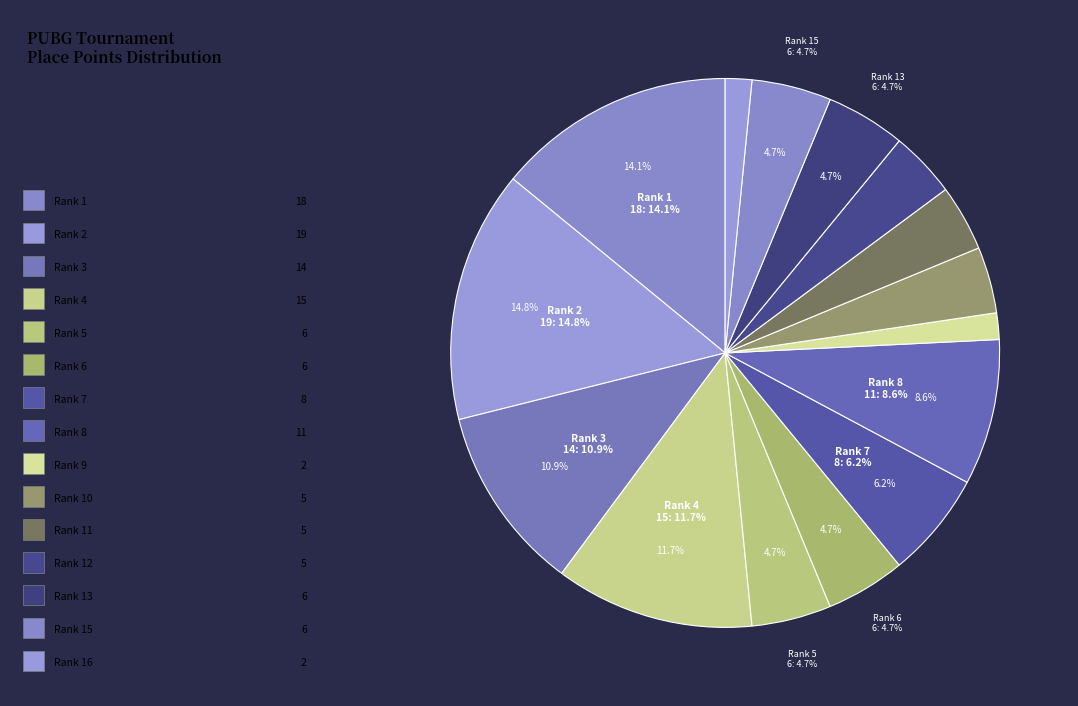

To the nearest percent, what is the average slice percentage?

6%